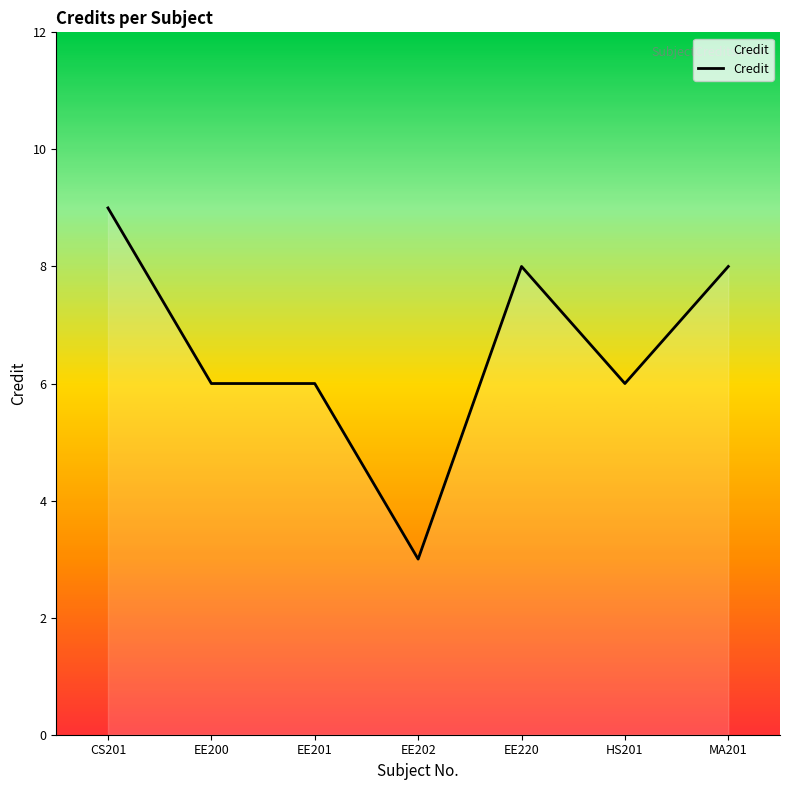

What is the maximum value shown in the chart?

9